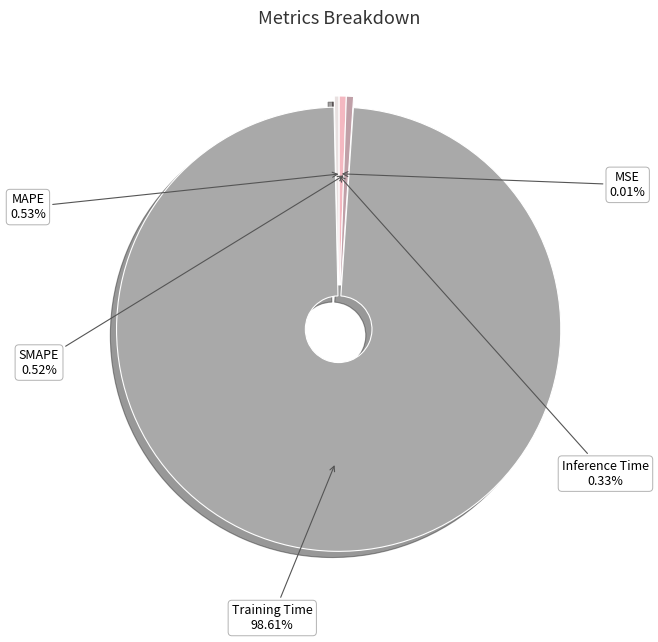

What is the majority slice?

Training Time